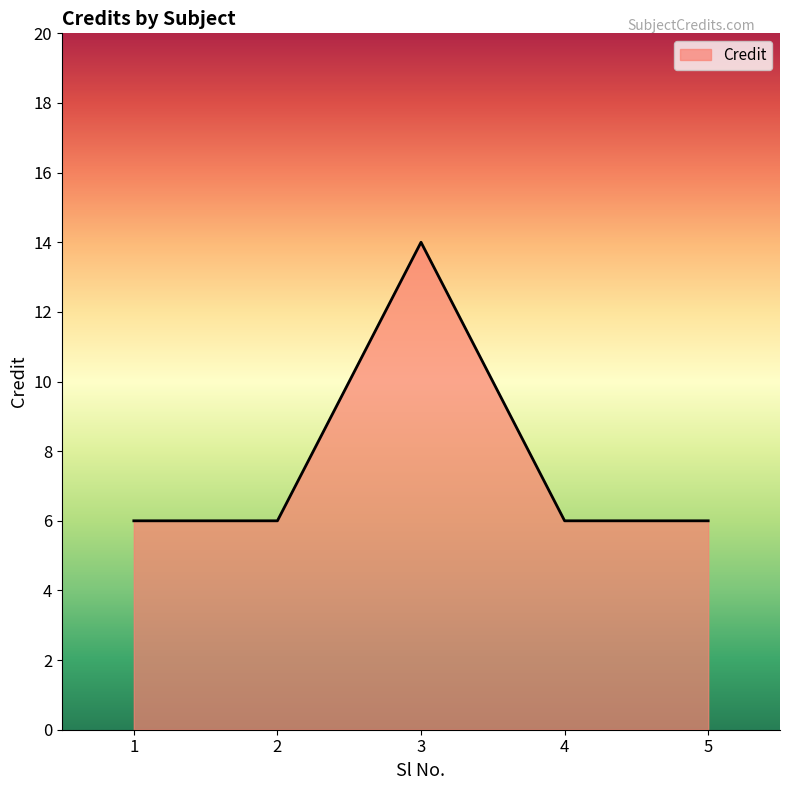

What is the change in value from 3 to 4?

-8